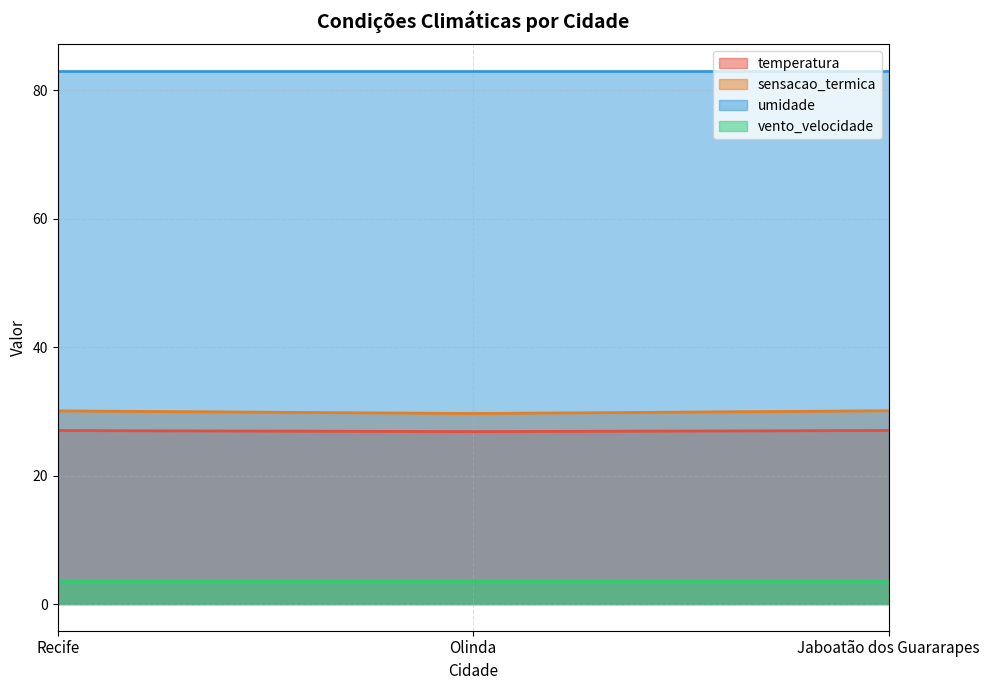

What is the difference between the sensacao_termica values at Olinda and Jaboatão dos Guararapes?

0.4